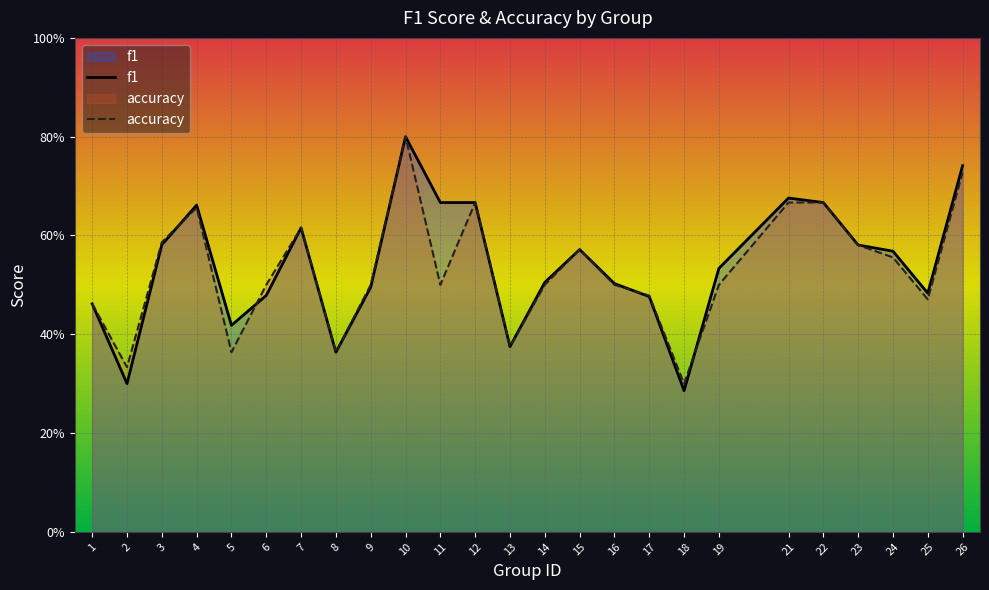

How many intersections are there between accuracy and f1?

4